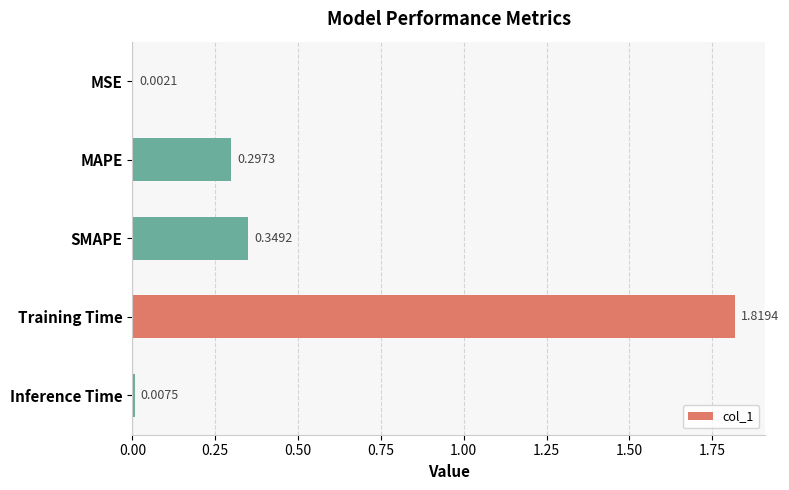

What is the sum of the values at SMAPE and MAPE?

0.6